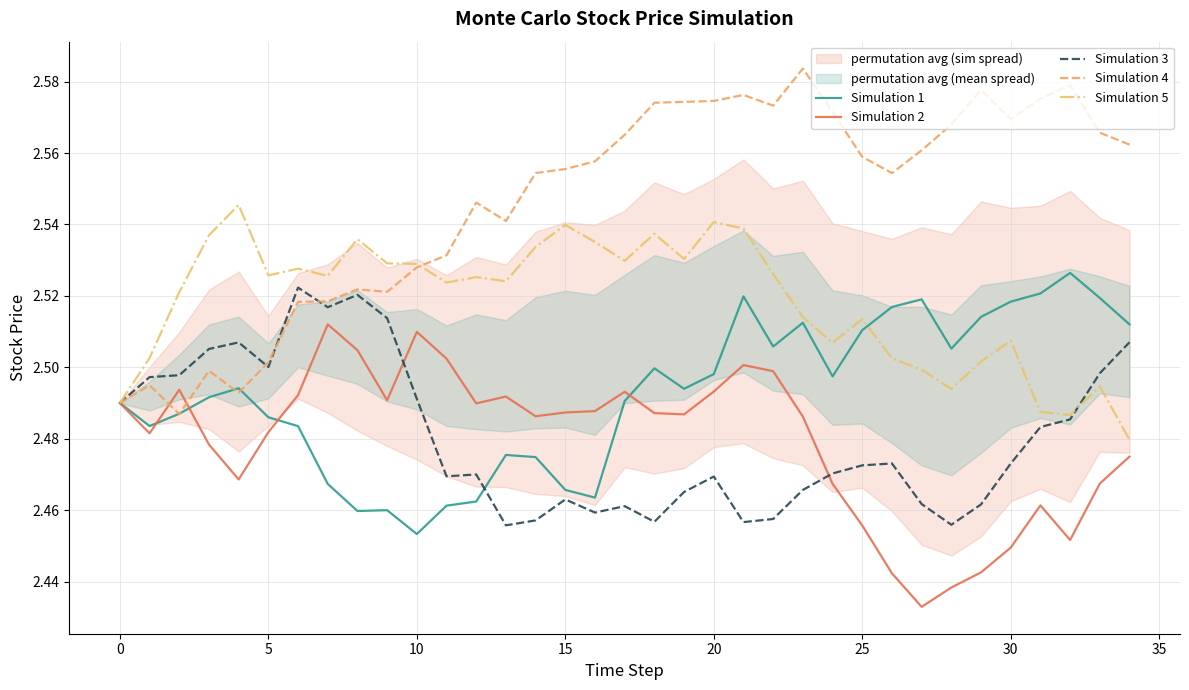

Which category has the lowest value in the Simulation 1 series?

10